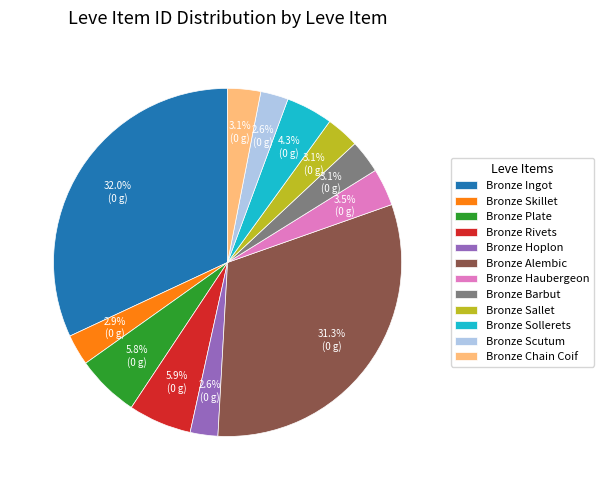

Does Bronze Sallet account for over 50% of the chart?

No